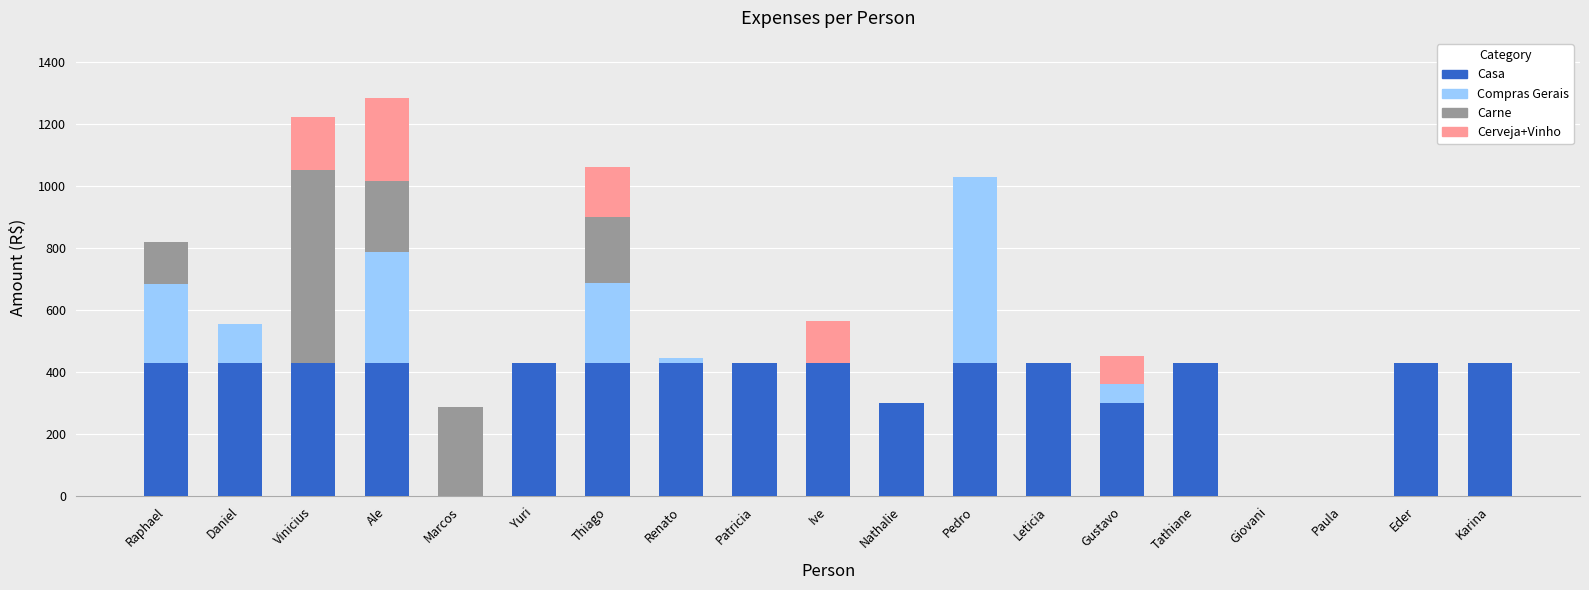

What is the highest value of the Casa series?

430.0